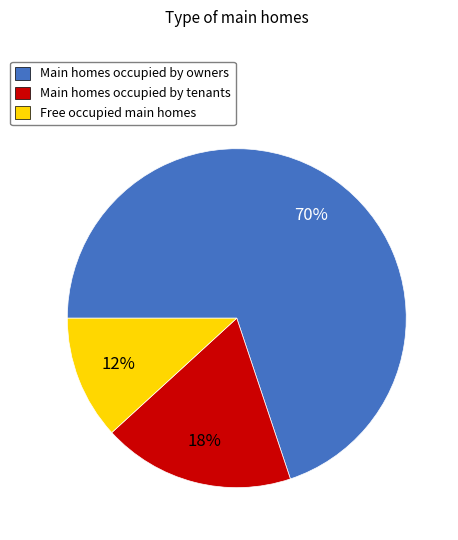

To the nearest percent, what is the difference between the largest and smallest slice percentages?

58%